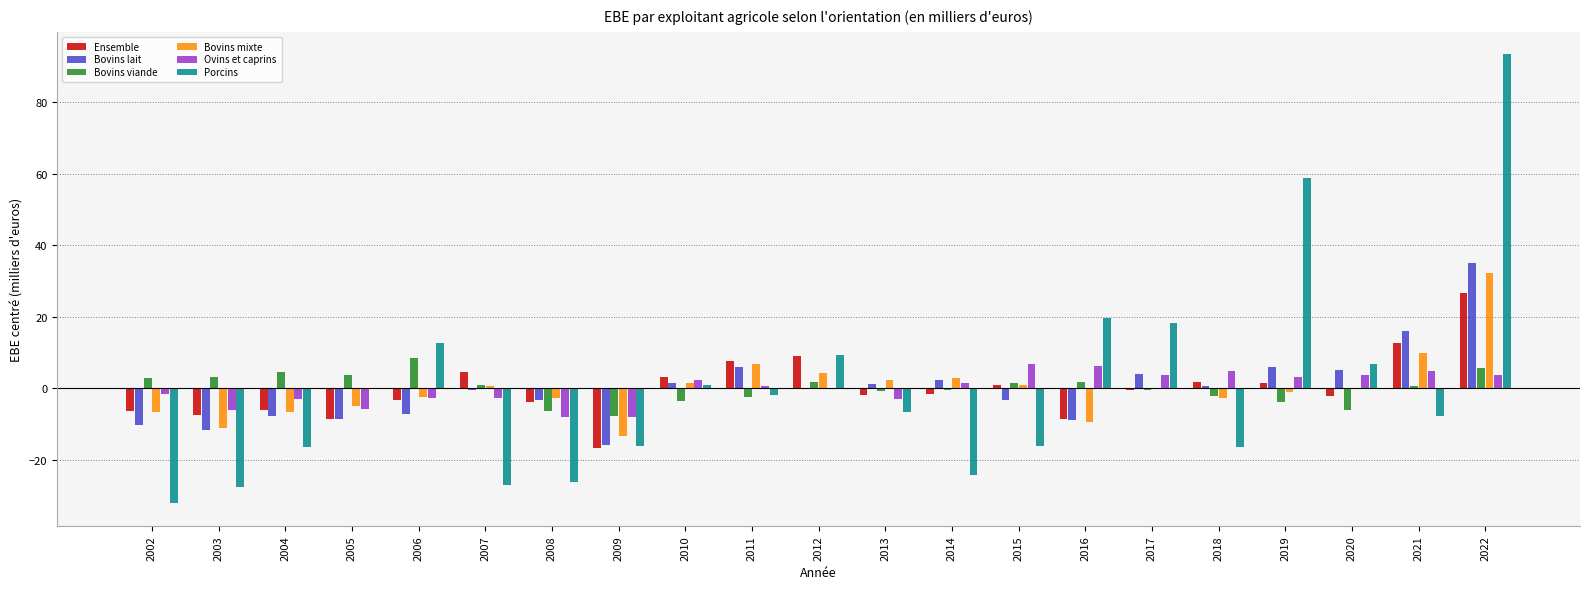

Which series changed the most between 2019 and 2022?

Porcins